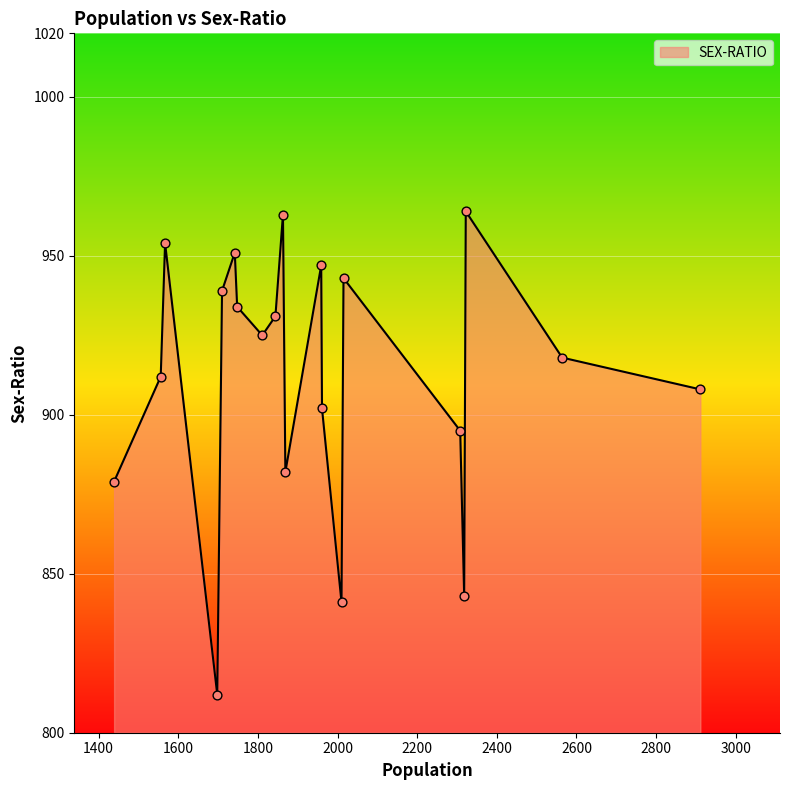

What is the maximum value shown in the chart?

964